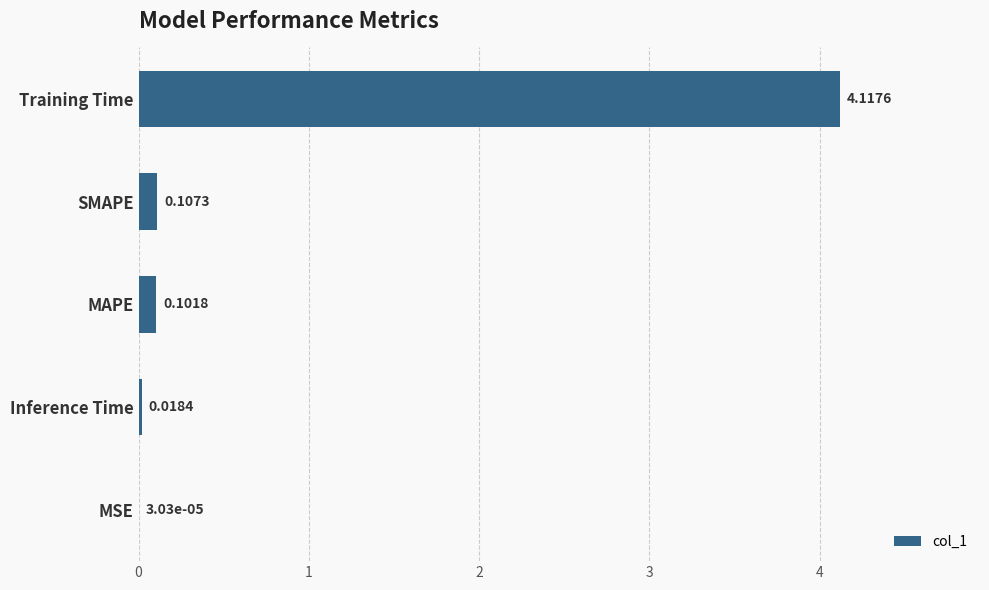

What is the change in value from MSE to Training Time?

+4.1